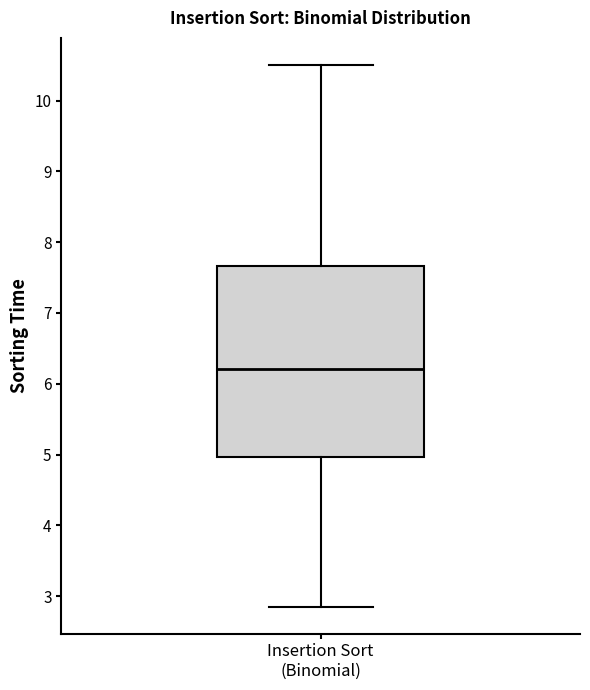

Read this box plot against the y-axis: the position of the median line, the range covered by the box, and the ends of both whiskers. The values are not printed on the chart, so give them approximately, as read against the axis.

median 6.2, box 5.0 to 7.7, whiskers 2.9 to 10.5